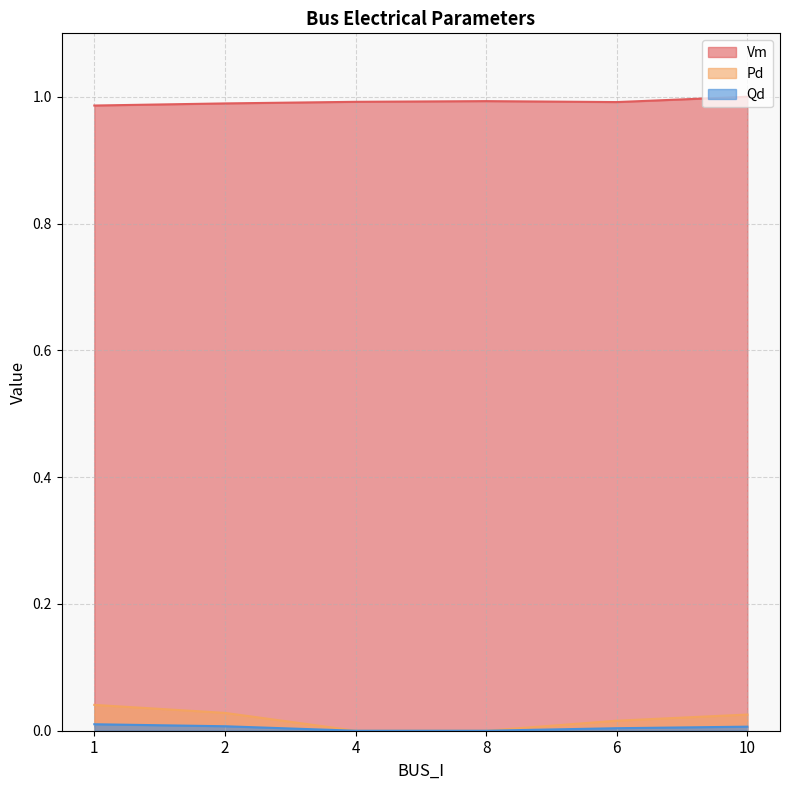

What is the label of the 5th point from the left?

6